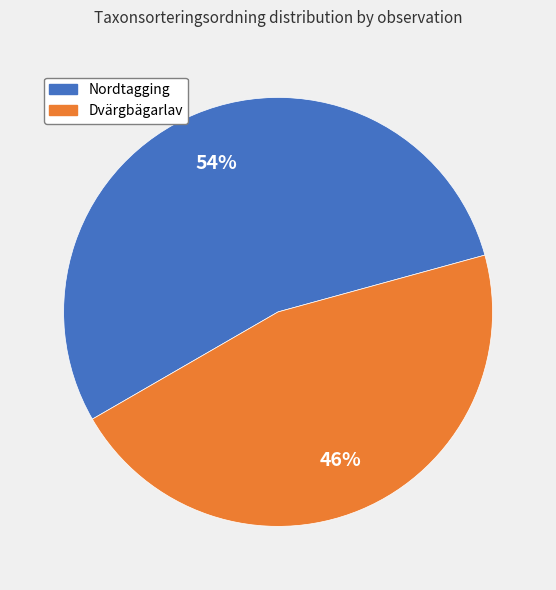

To the nearest percent, what is the average slice percentage?

50%